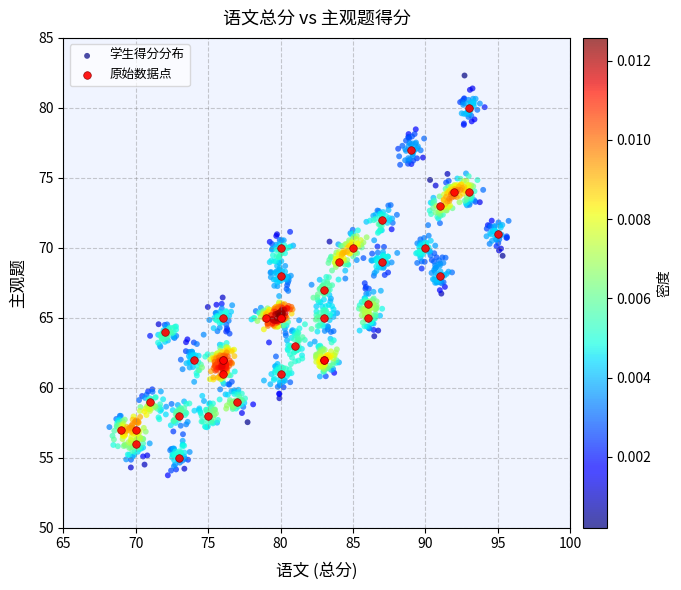

Which series has the widest spread of Y values?

学生得分分布